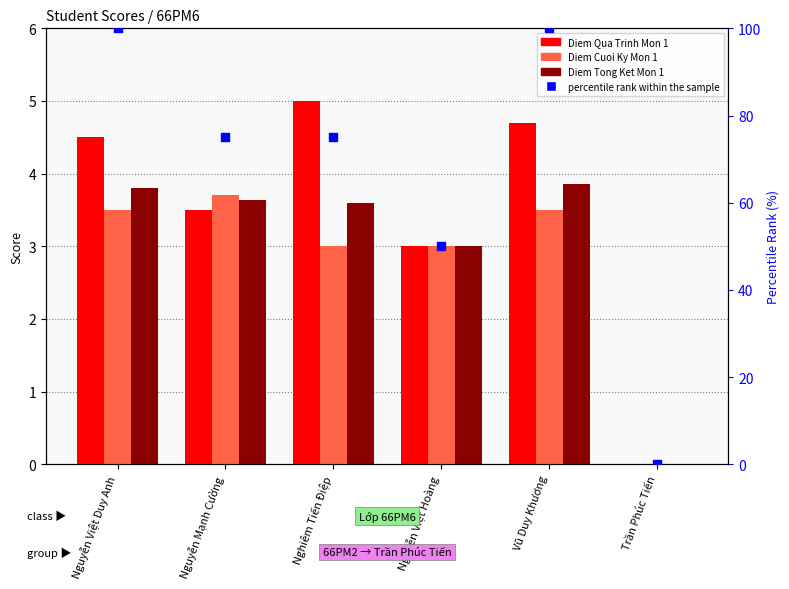

Is the value of percentile rank within the sample at Trần Phúc Tiến greater than the value of Diem Tong Ket Mon 1 at Nguyễn Mạnh Cường?

No